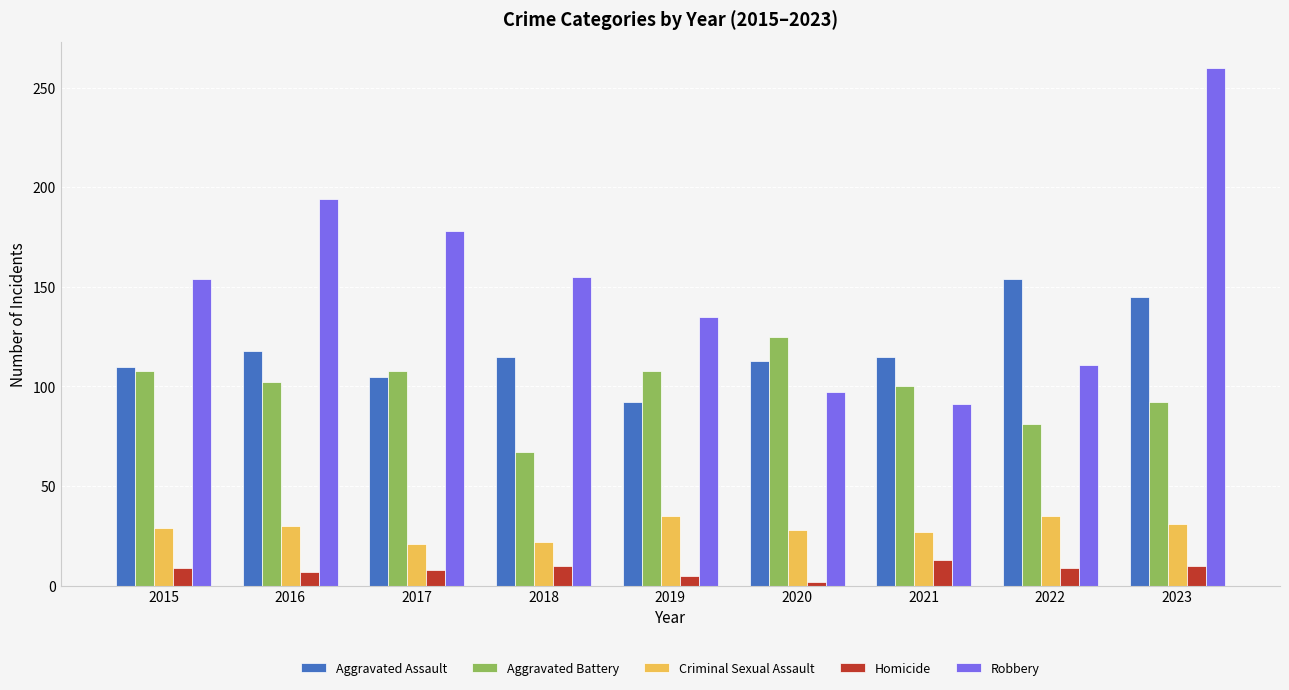

How many groups of bars are there?

9